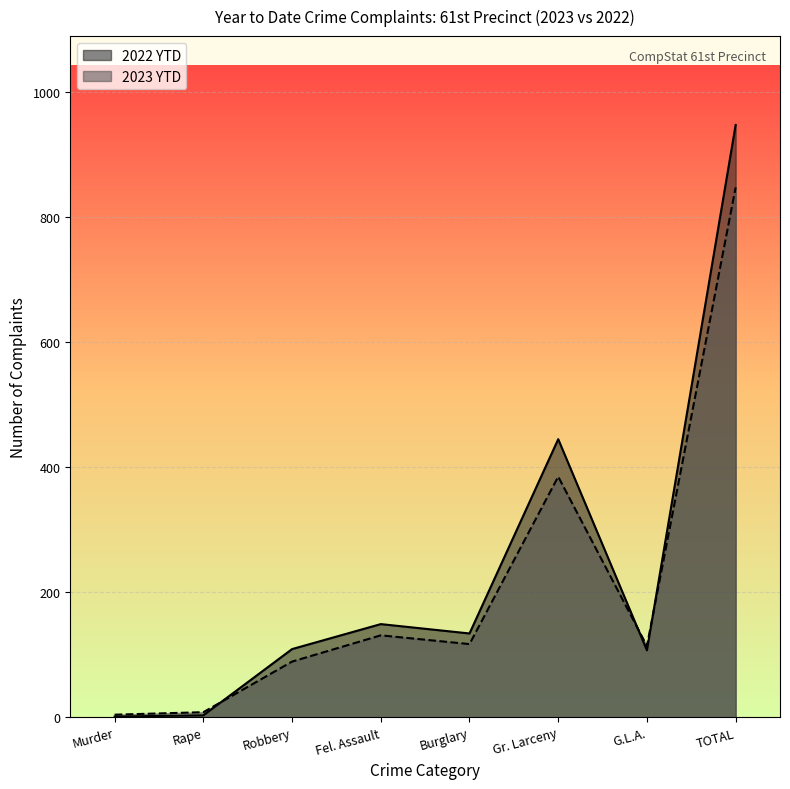

What is the smallest value displayed?

1